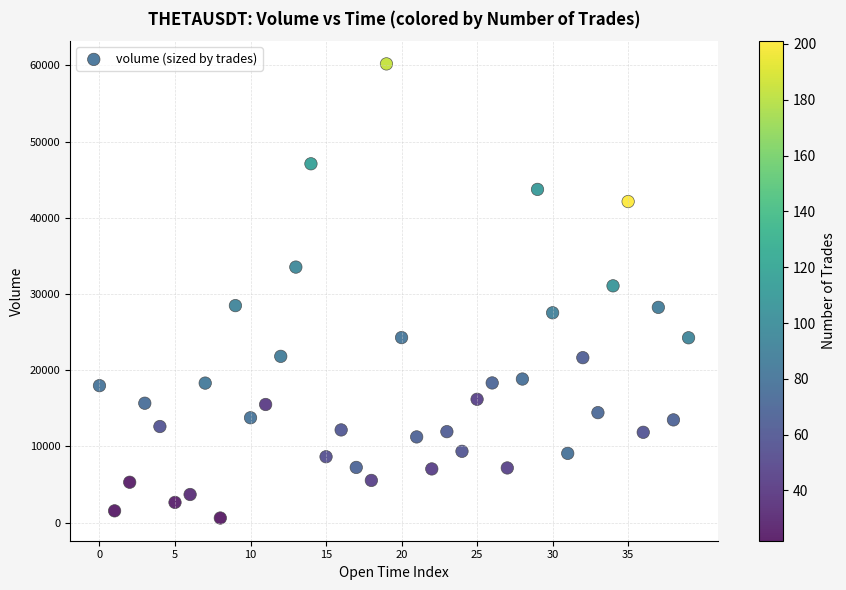

What is the range of Y values (max minus min)?

59610.2